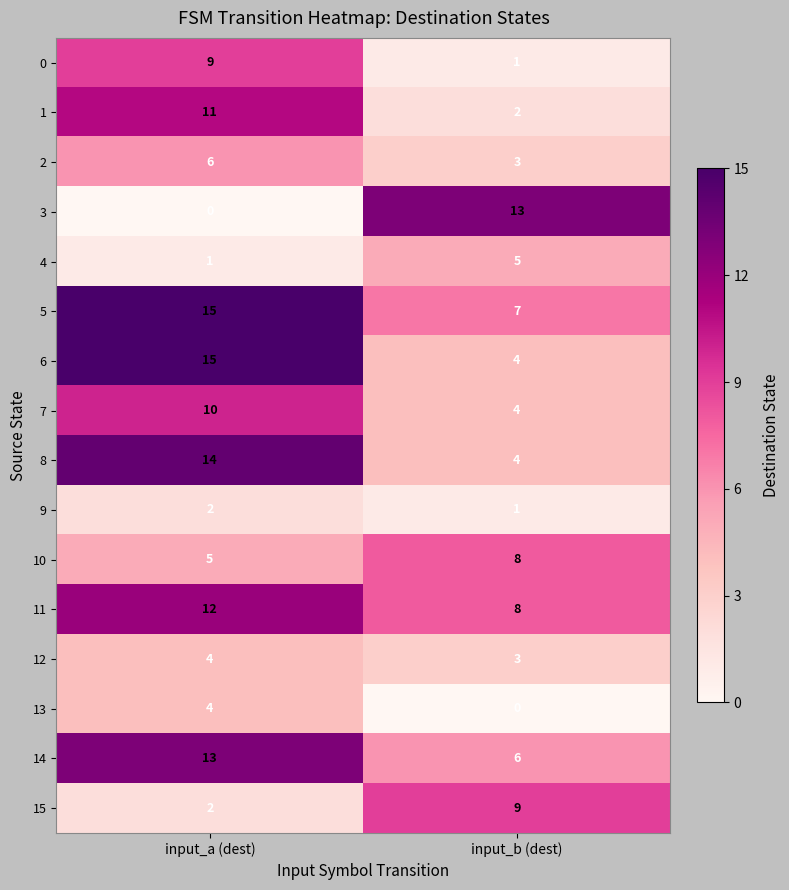

Which series has the largest range (max minus min)?

3